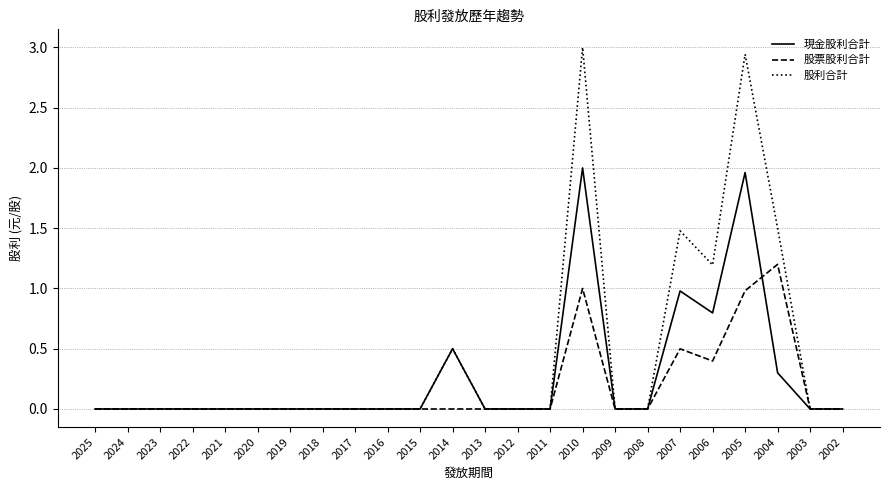

True or false: 股票股利合計 has more than 1 points higher than both neighbors.

True